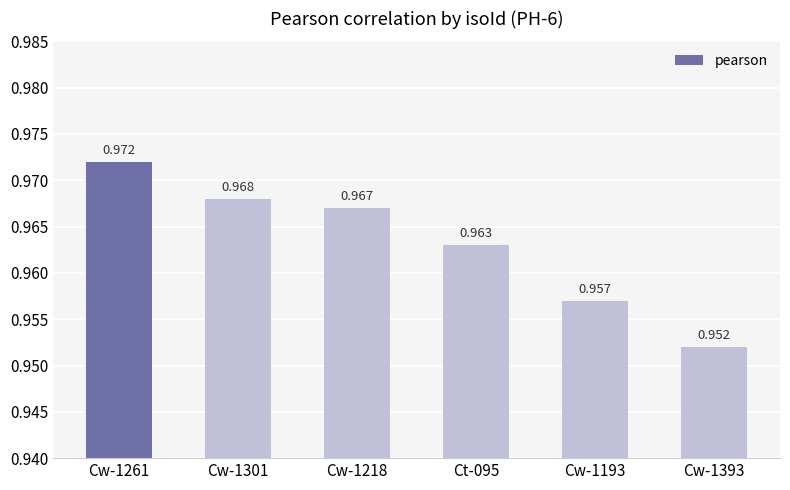

How many bars are there in total?

6